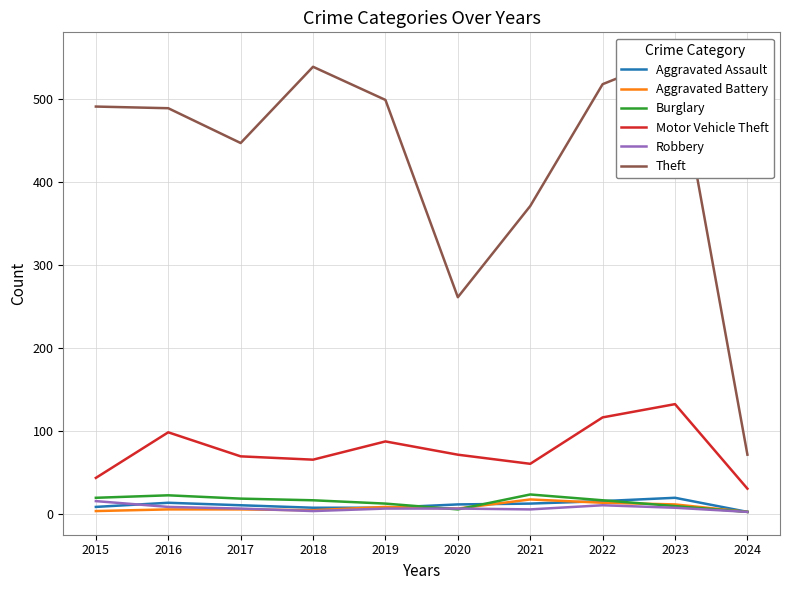

At how many categories does at least one series exceed 58?

10